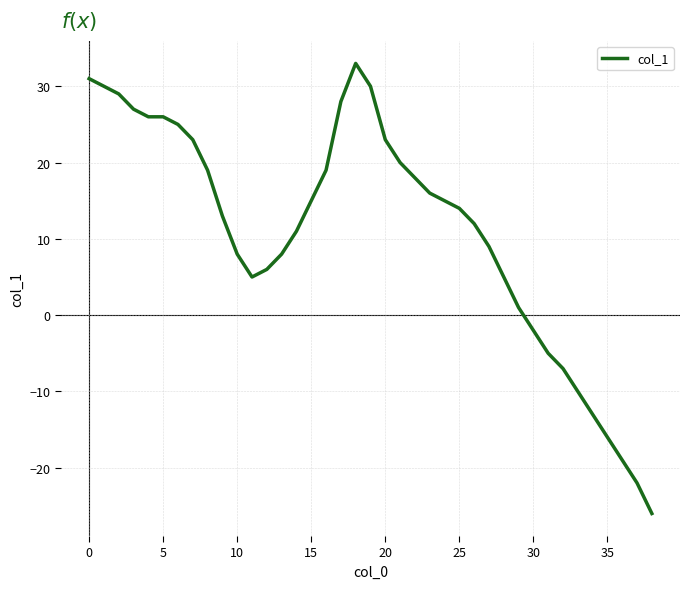

How many categories are shown in the chart?

39